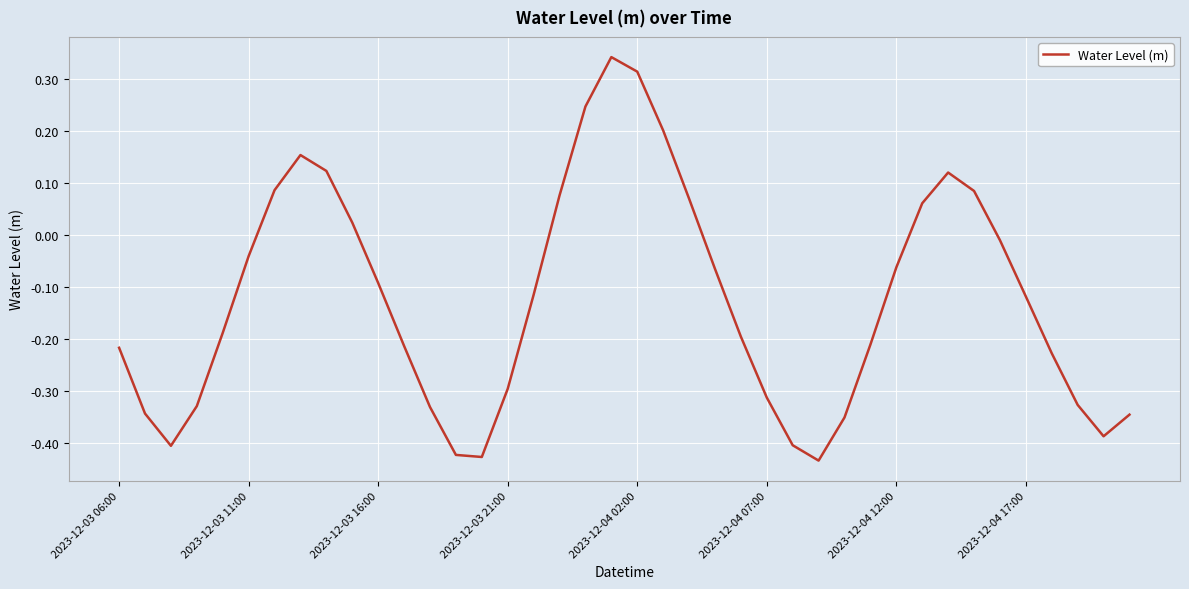

What is the difference between the maximum and minimum values?

0.8